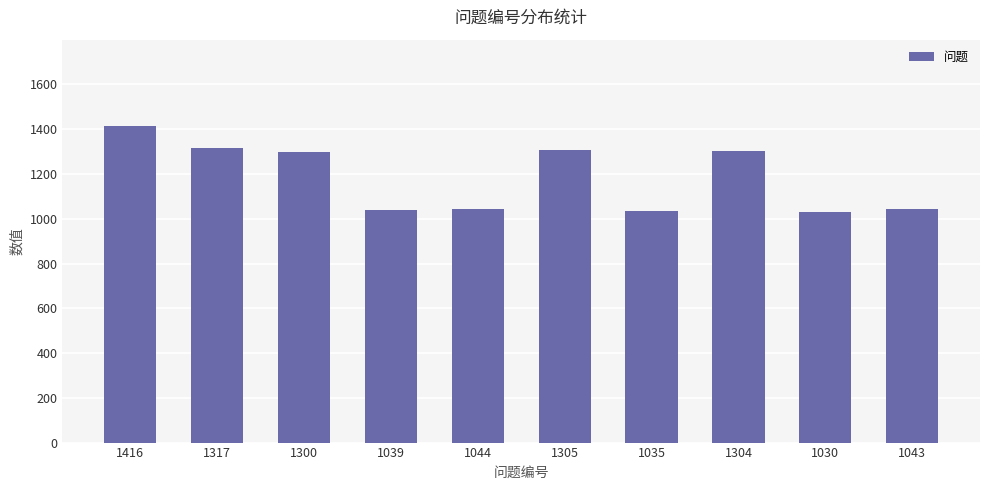

What position from the right is 1030?

2